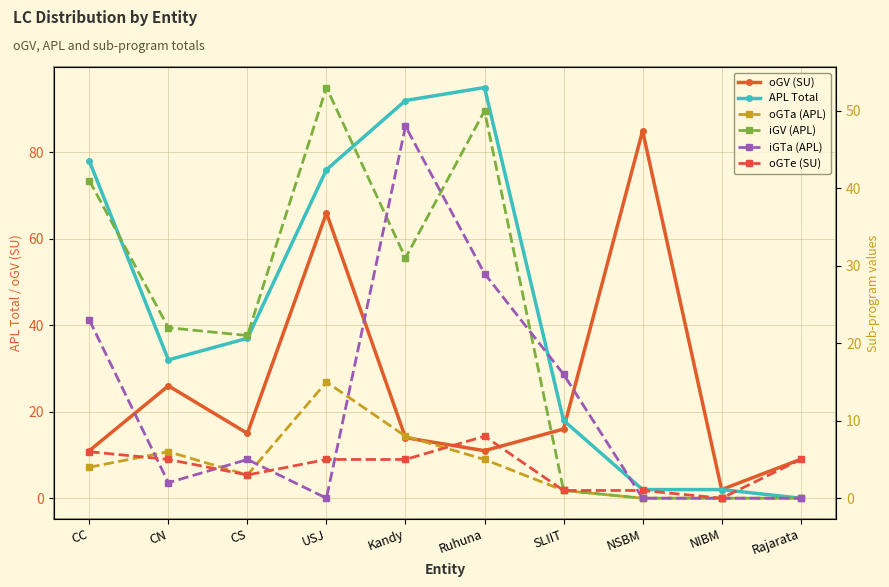

True or false: oGTa (APL) and oGV (SU) intersect in this chart.

False